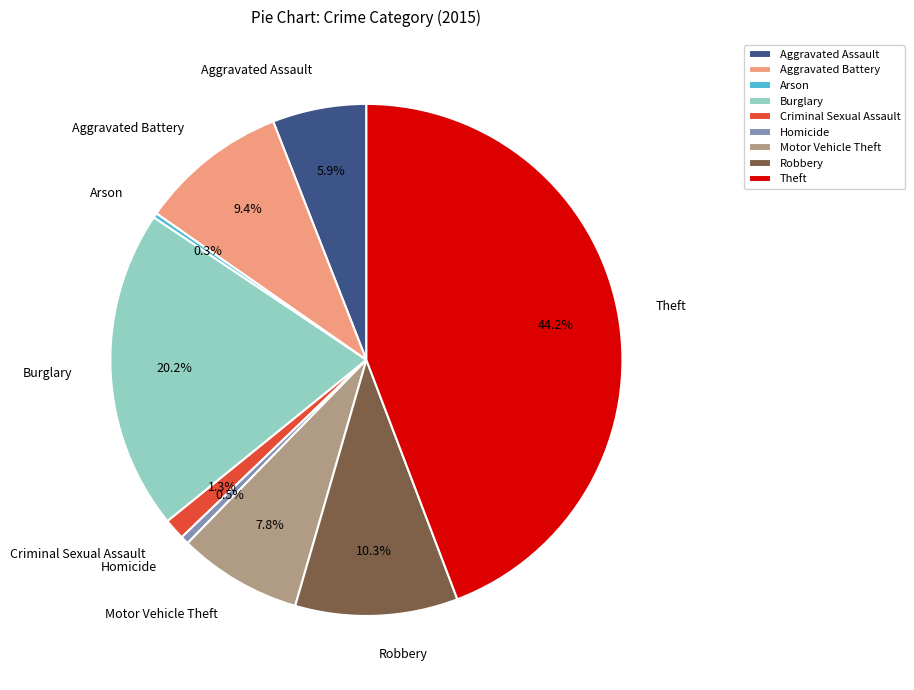

To the nearest percent, what is the average slice percentage?

11%